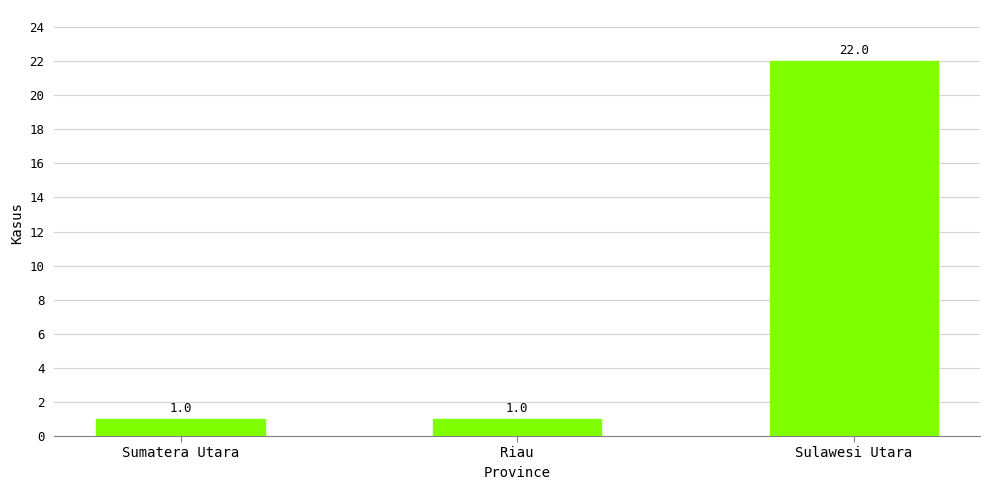

What position from the left is Sumatera Utara?

1